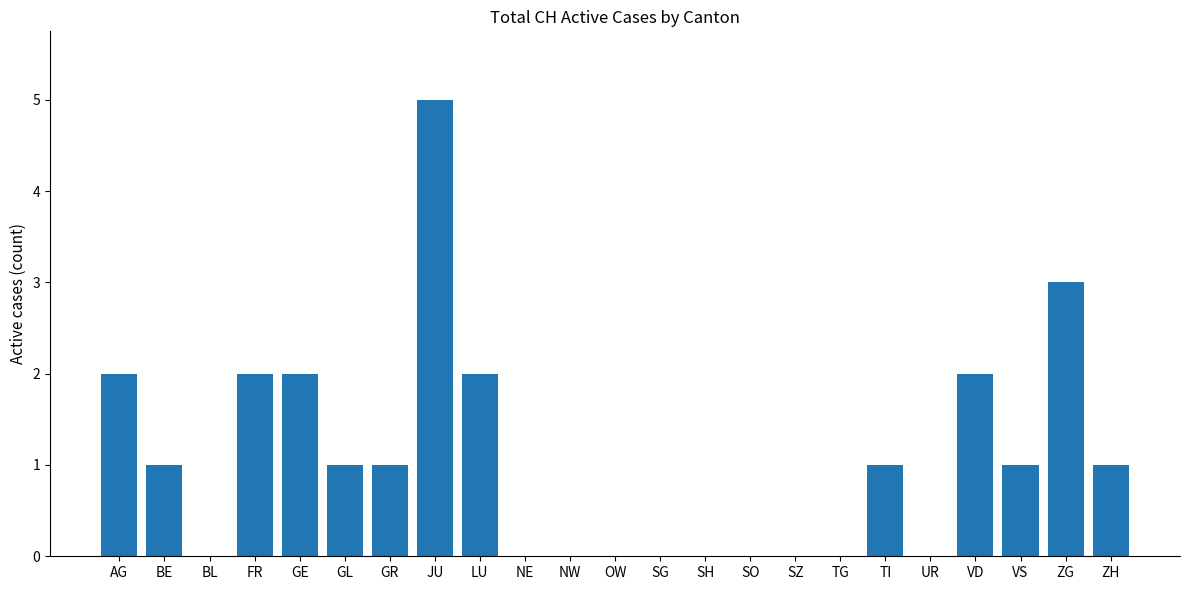

Which category has the highest value across all series?

JU